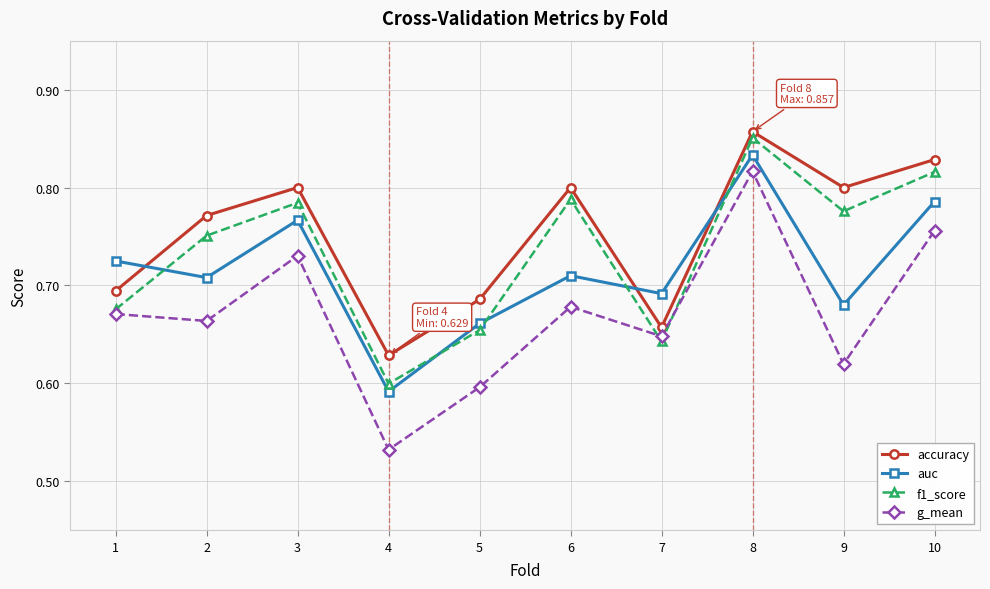

True or false: f1_score has more than 2 points higher than both neighbors.

True